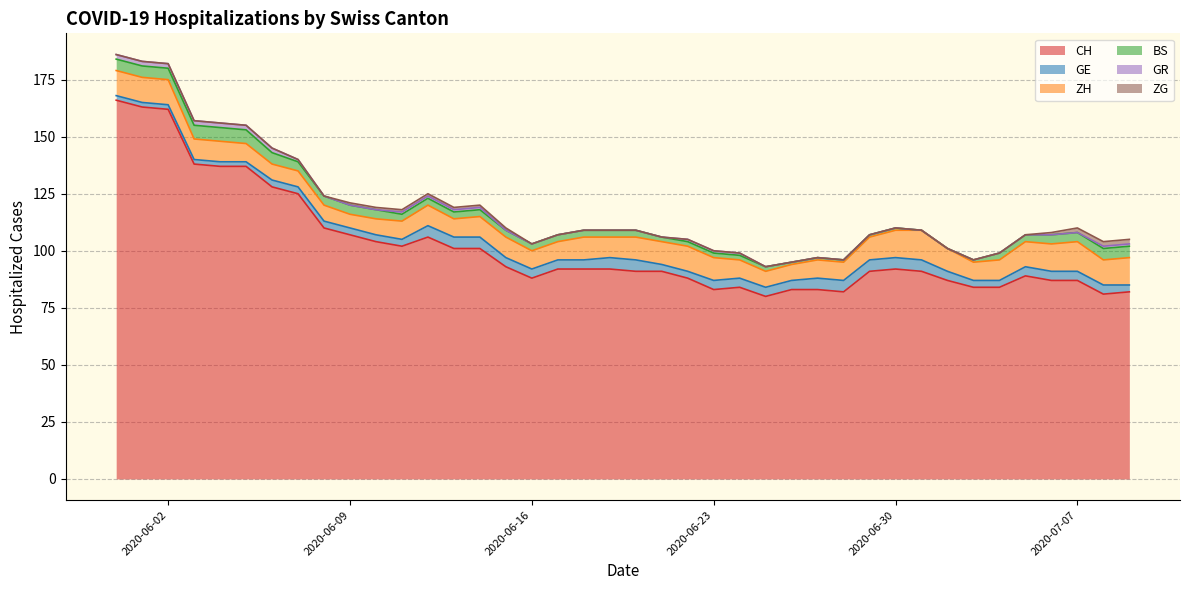

Rank the series by their maximum value, from highest to lowest.

CH, ZH, BS, GE, GR, ZG